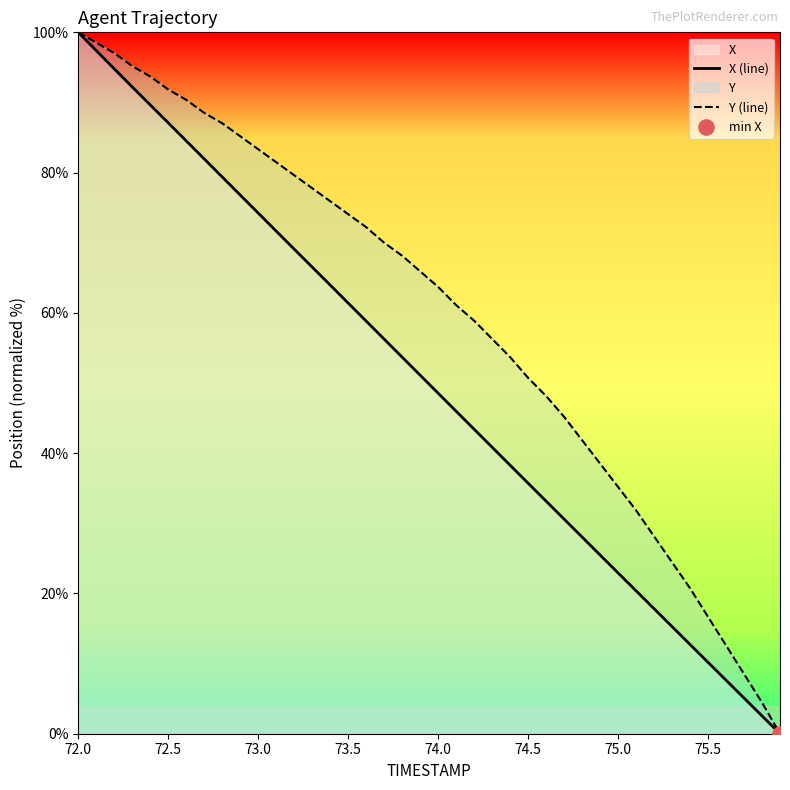

Which series reaches the maximum Y coordinate?

X (line)